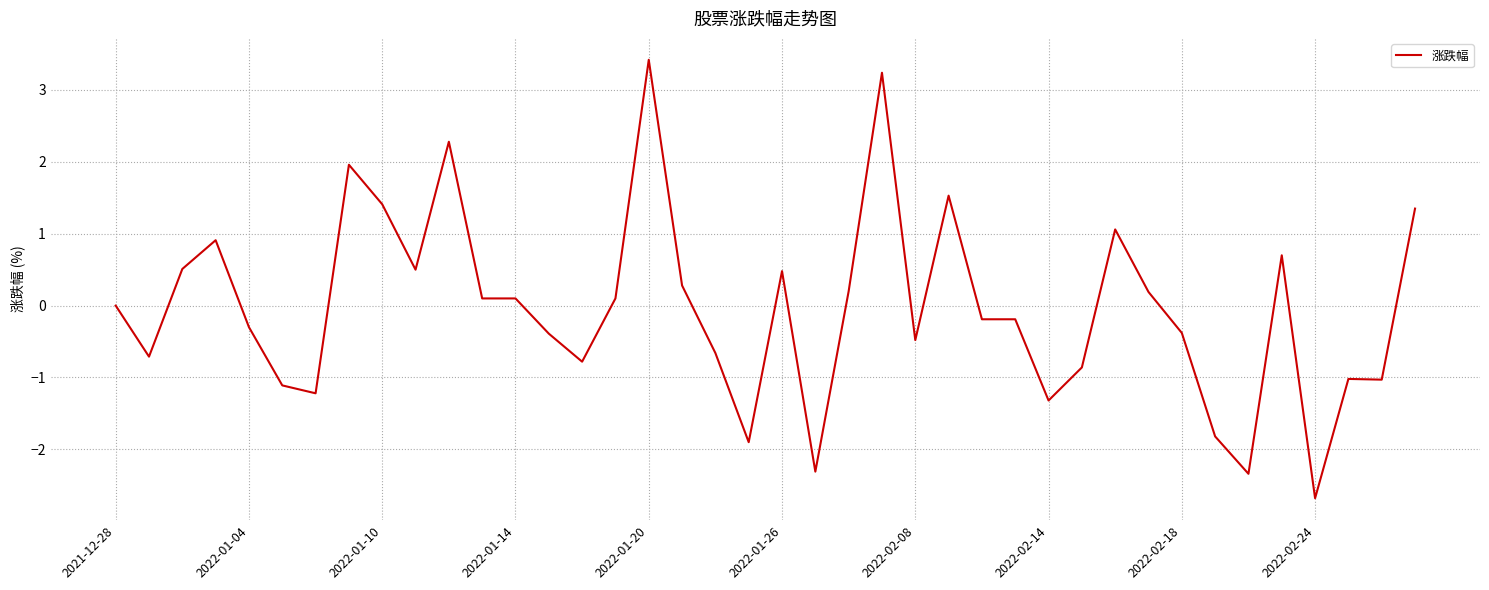

What is the maximum value shown in the chart?

3.4